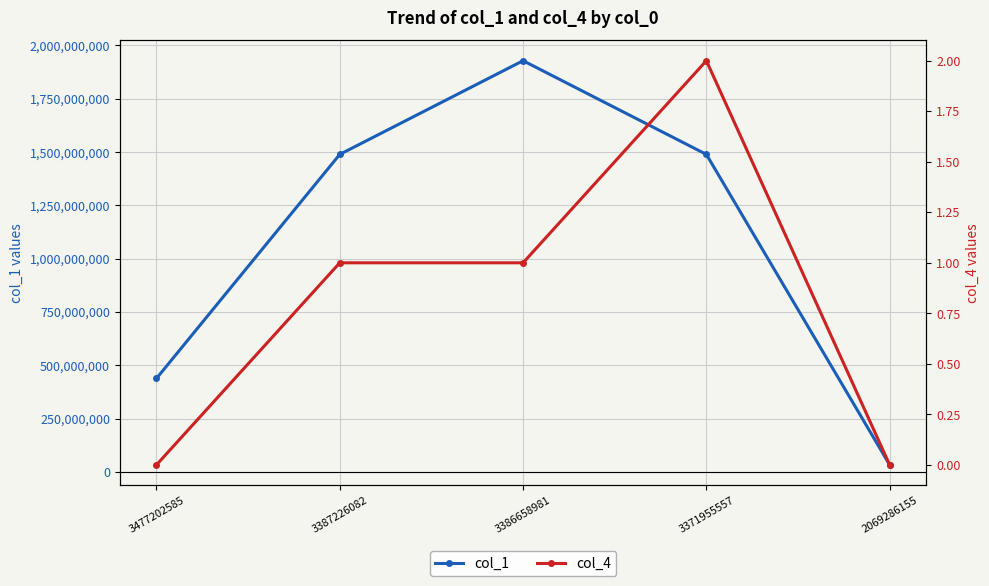

Between 3477202585 and 3387226082, which is larger?

3387226082